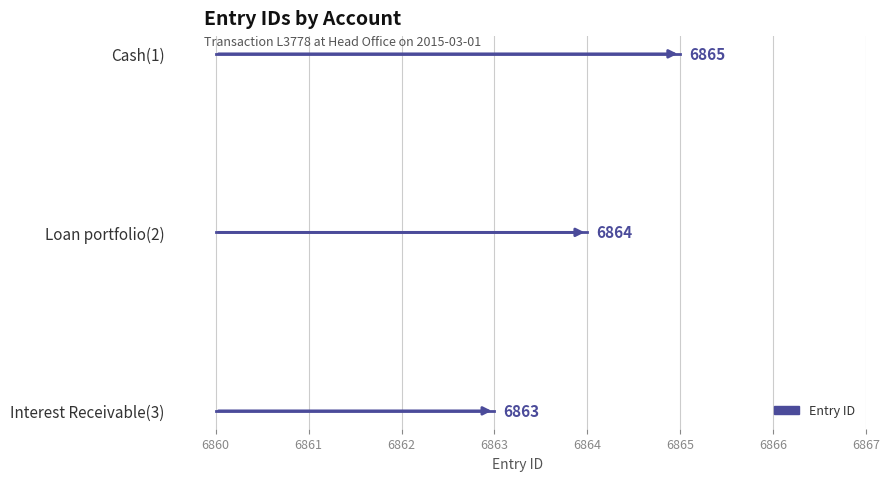

True or false: the data shows 10944 at Cash(1).

False